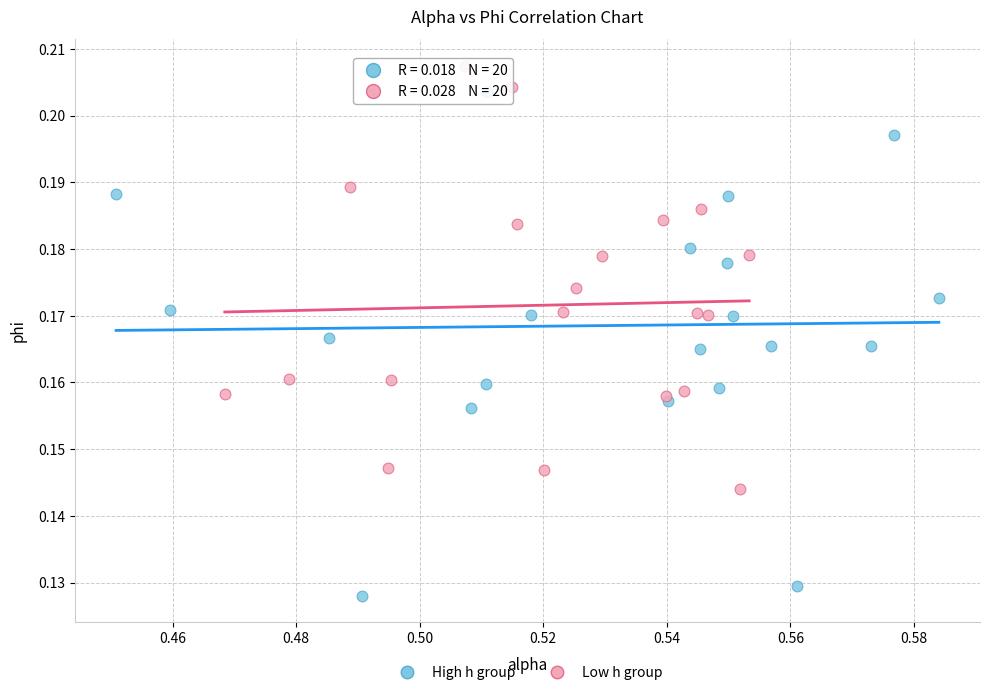

Which series reaches the maximum Y coordinate?

Low h group